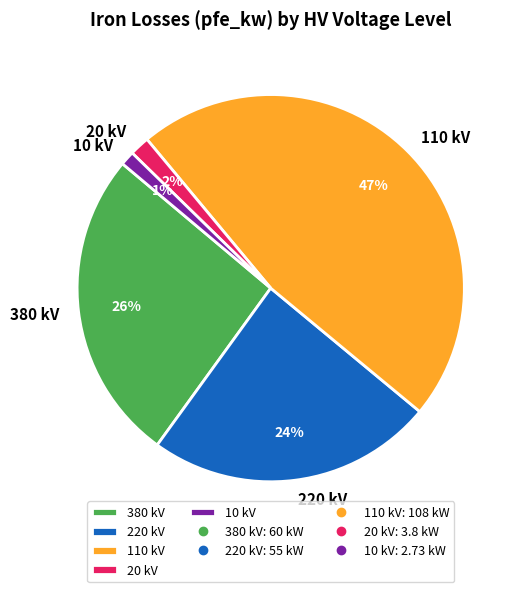

Does any single category account for the majority?

No